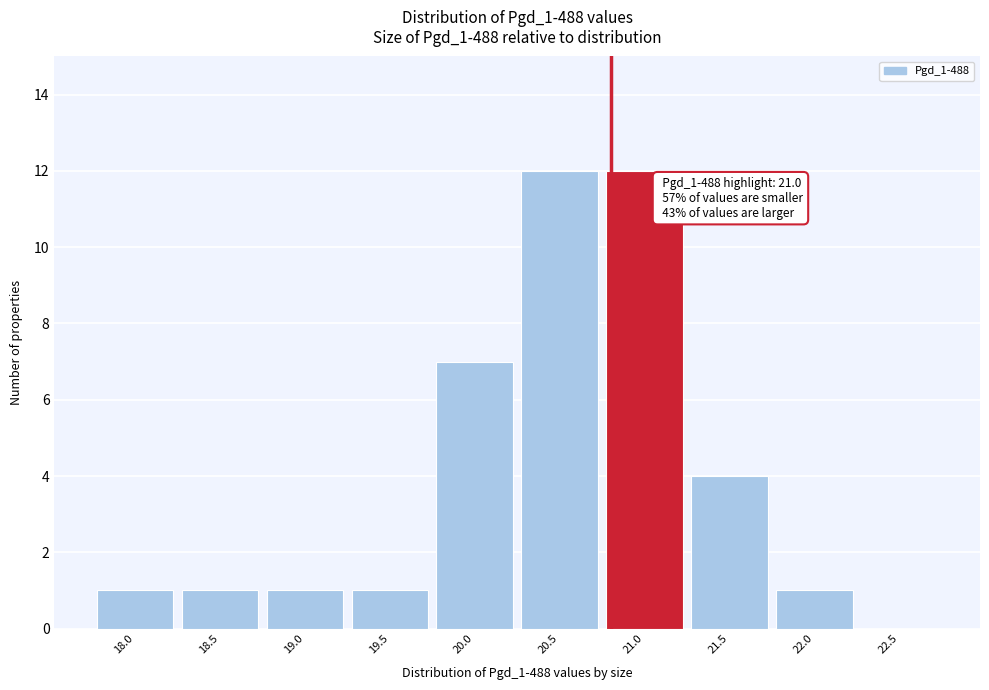

Reading left to right, transcribe all the data shown in this chart.

18.0=1	18.5=1	19.0=1	19.5=1	20.0=7	20.5=12	21.0=12	21.5=4	22.0=1	22.5=0